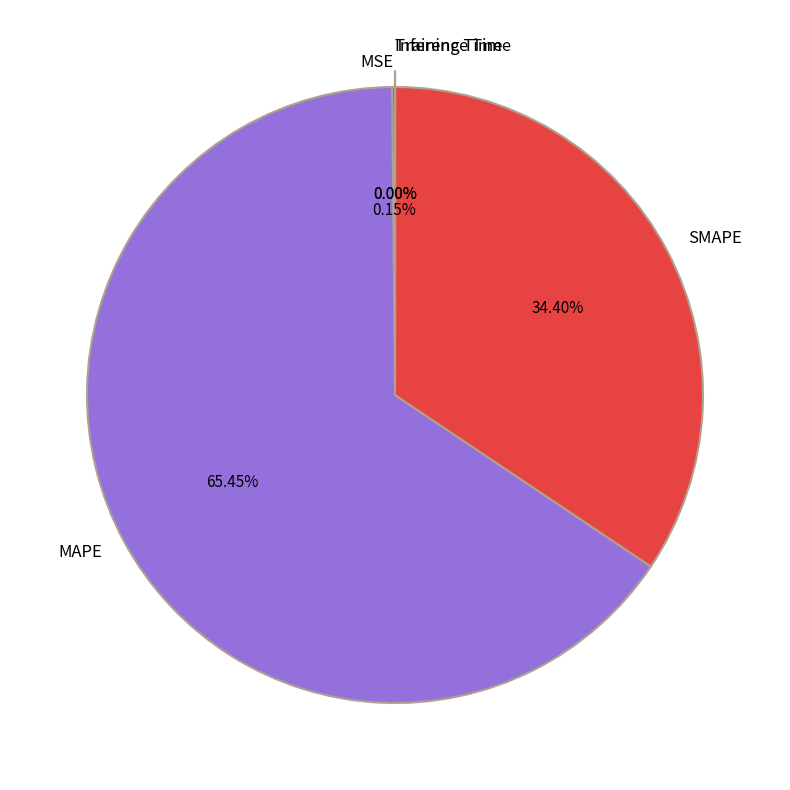

Approximately how many times larger is the value at MAPE compared to SMAPE?

1.9